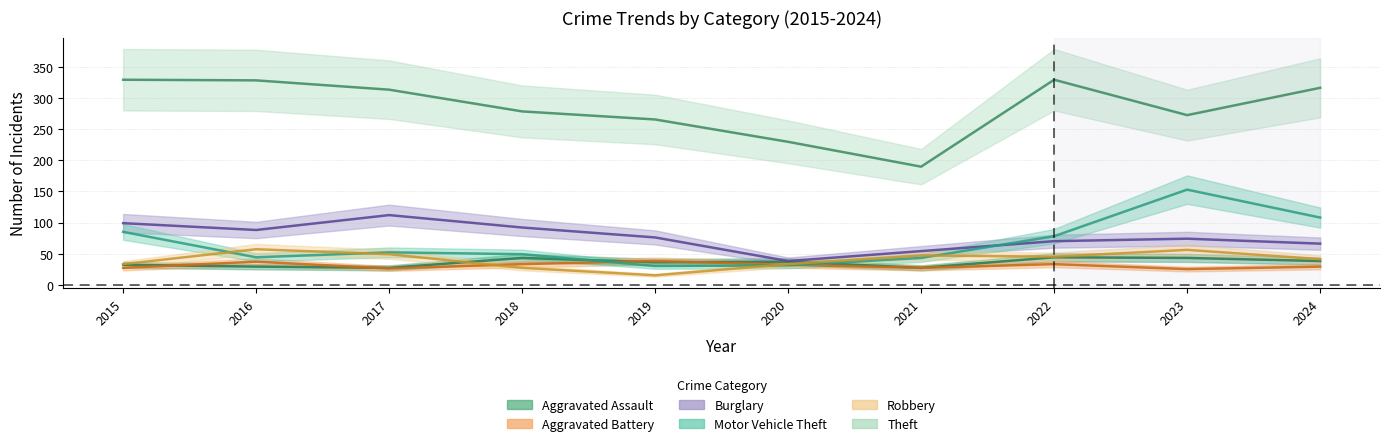

True or false: Robbery has a value of 44 at 2020.

False